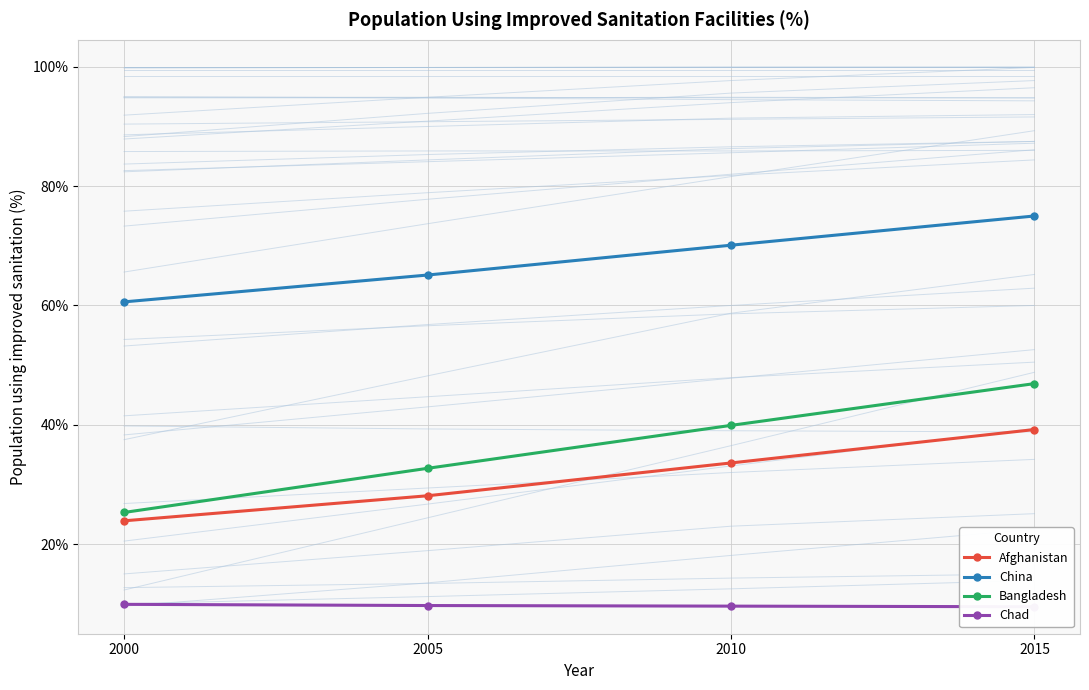

How many categories are shown in the chart?

4